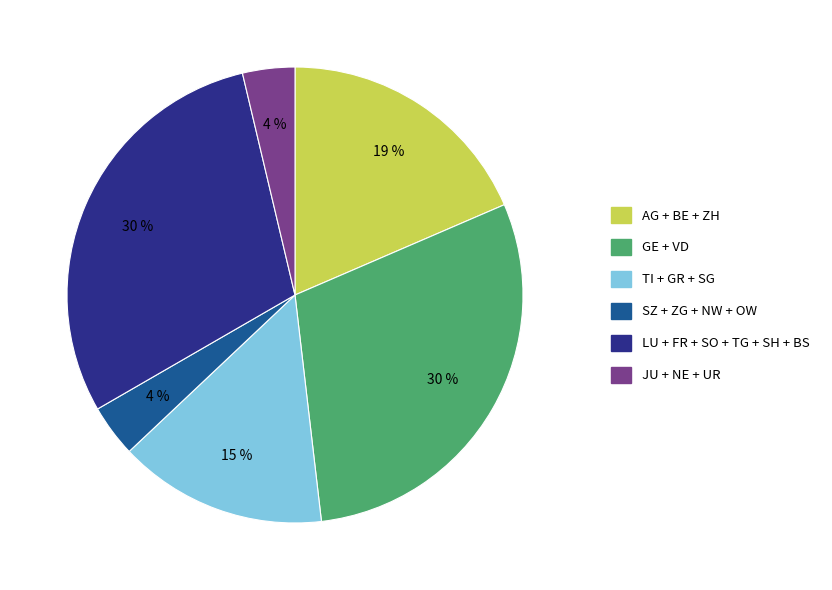

Approximately how many times larger is the value at LU + FR + SO + TG + SH + BS compared to TI + GR + SG?

2.0